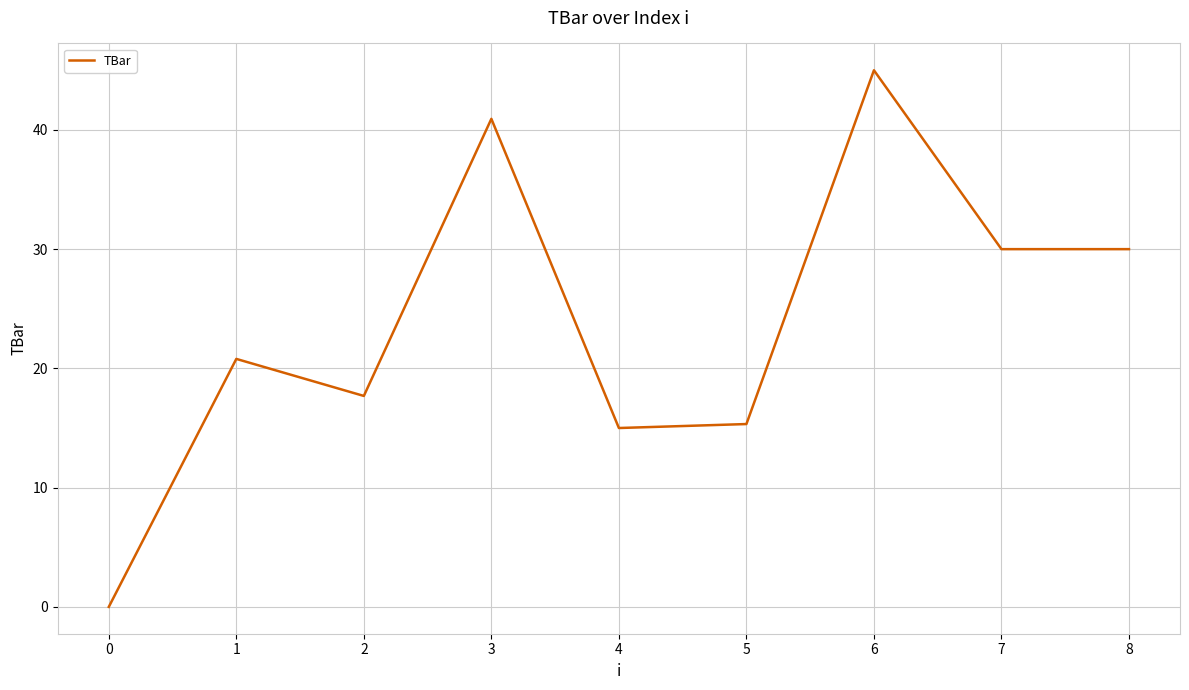

What is the average value?

23.9